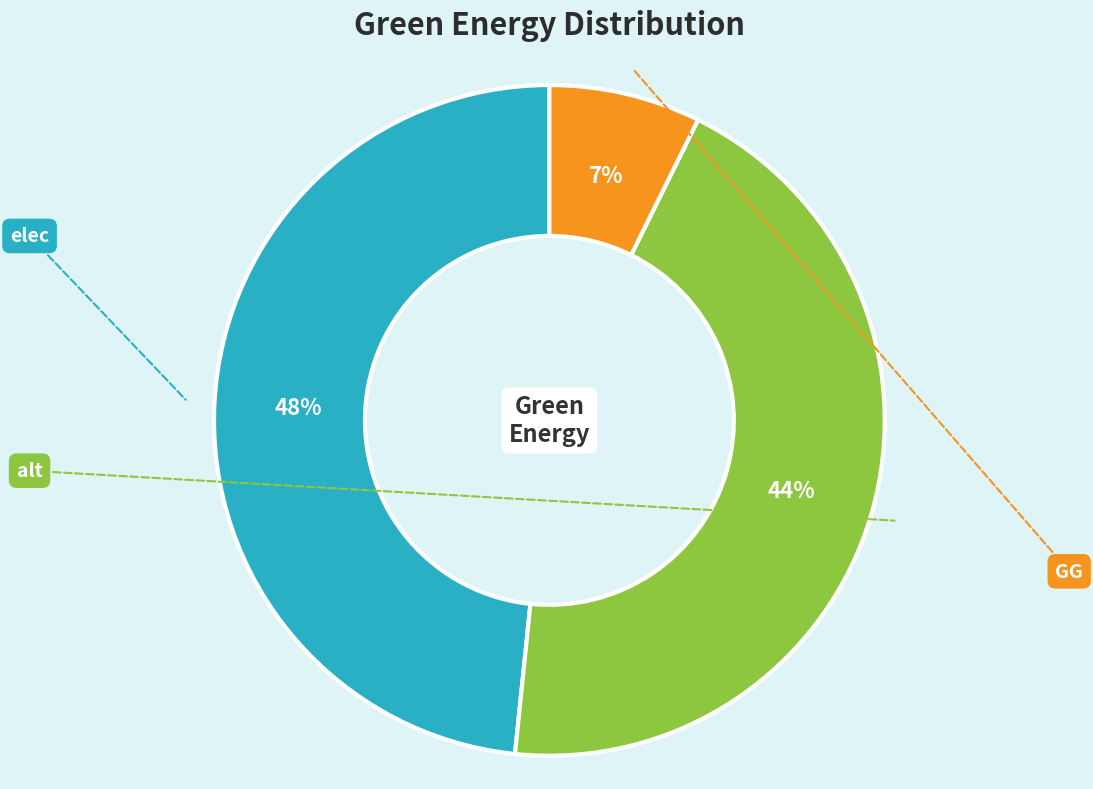

What is the largest slice in the pie chart?

elec